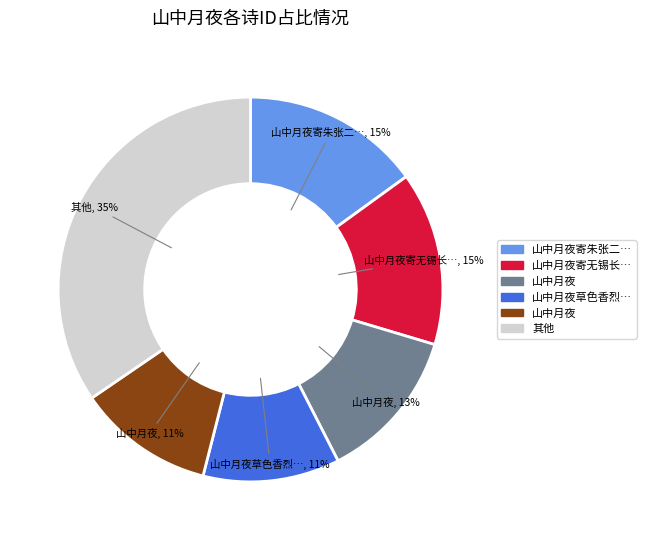

How many slices are in this pie chart?

6